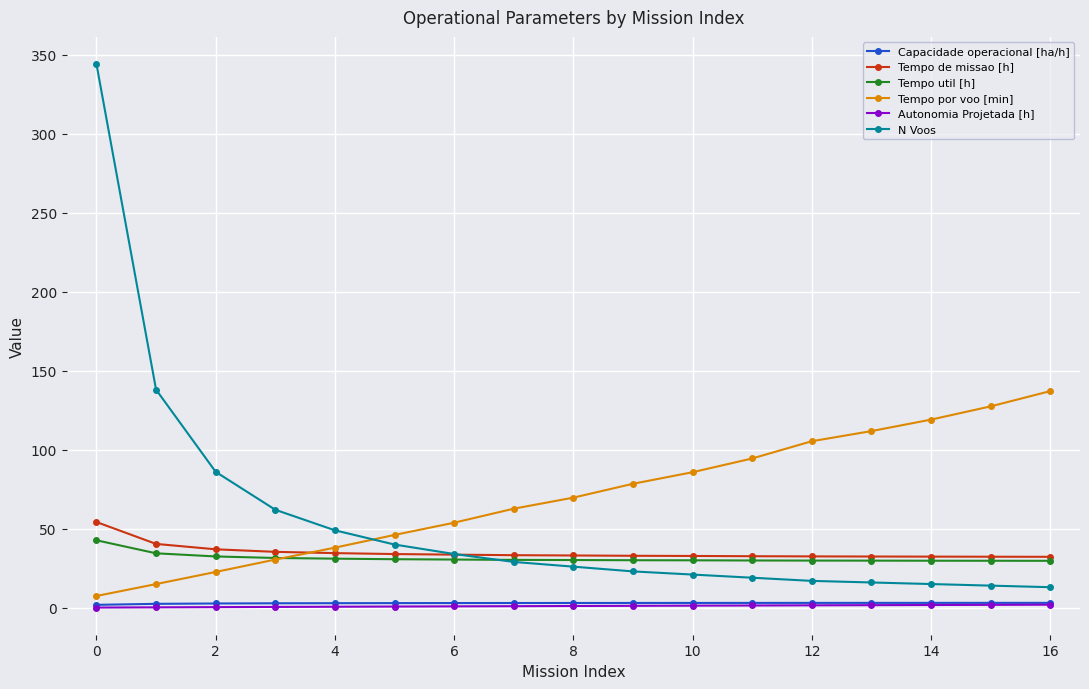

Which series ends up on top after the final intersection of N Voos and Tempo por voo [min]?

Tempo por voo [min]